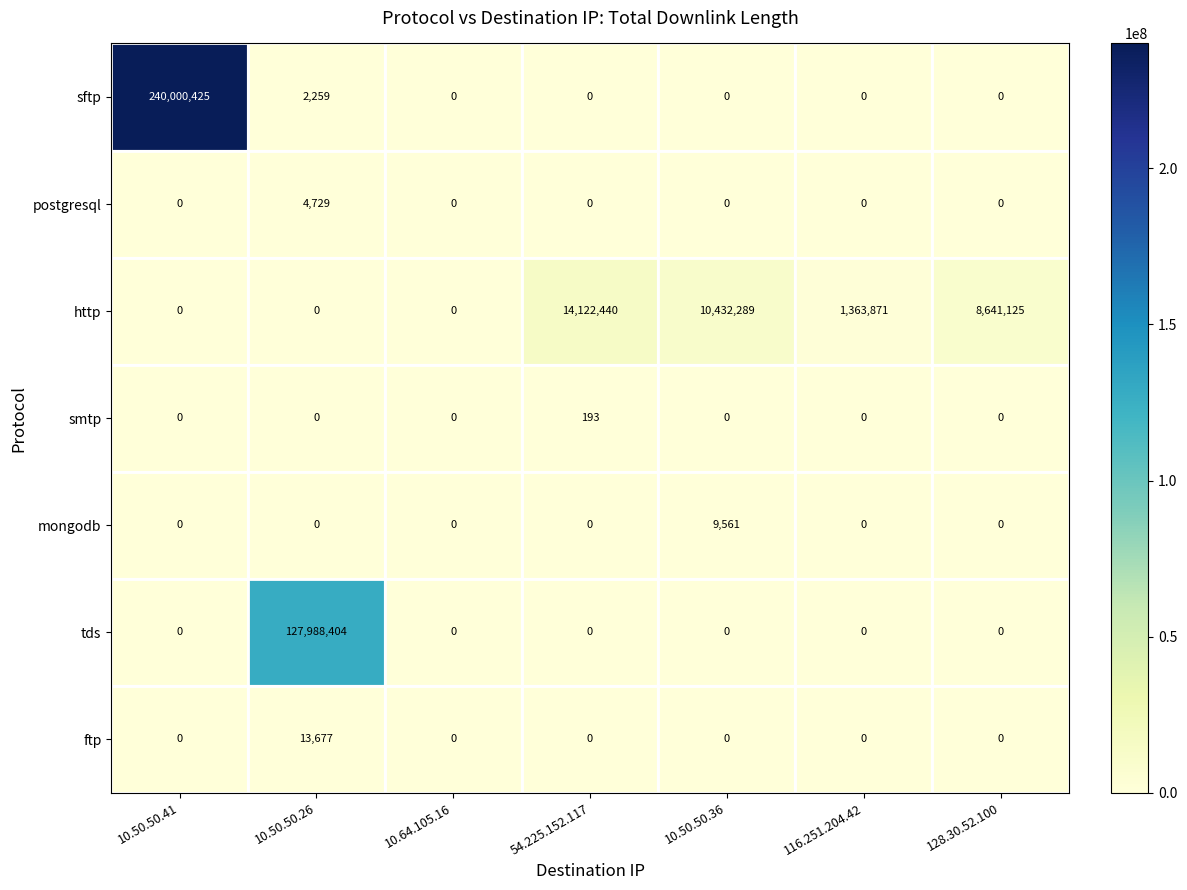

Which series has the largest total across all categories?

sftp